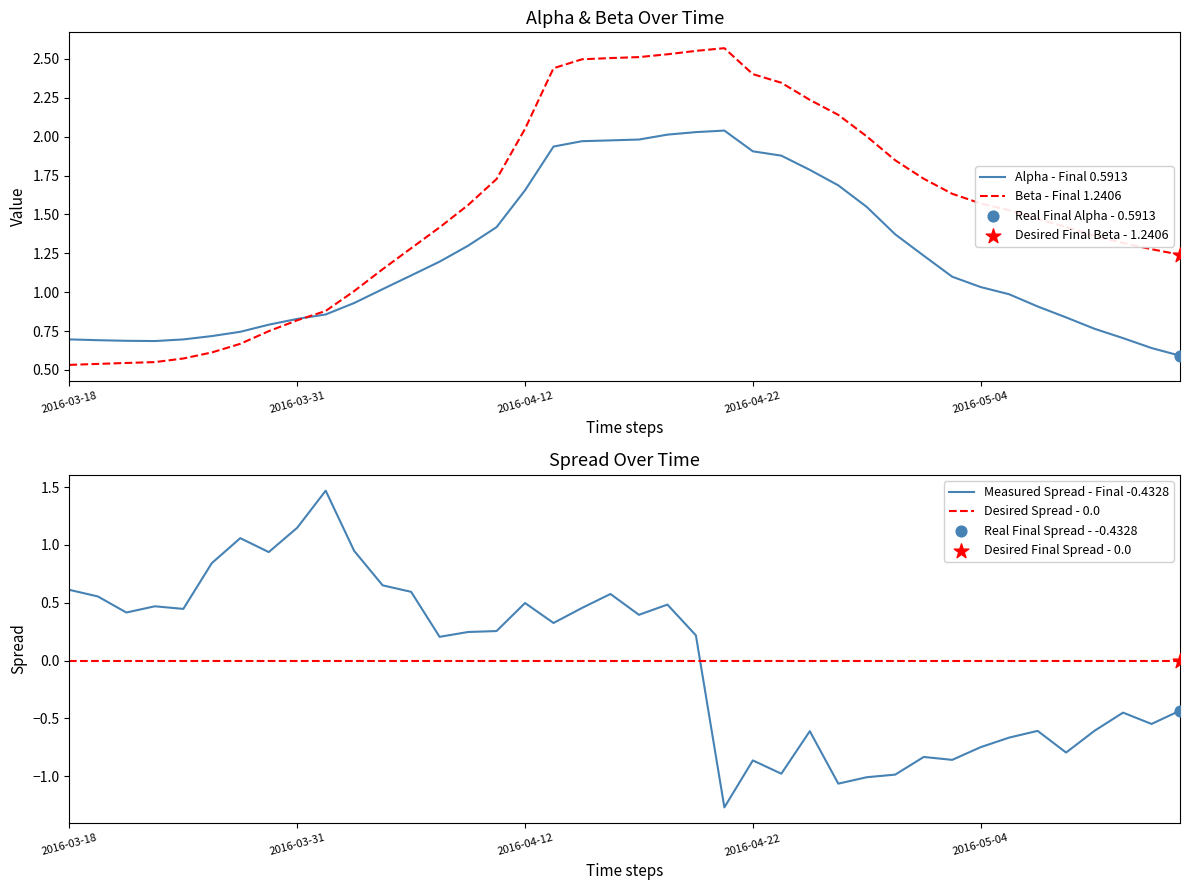

Which series contains the highest Y value?

Beta - Final 1.2406